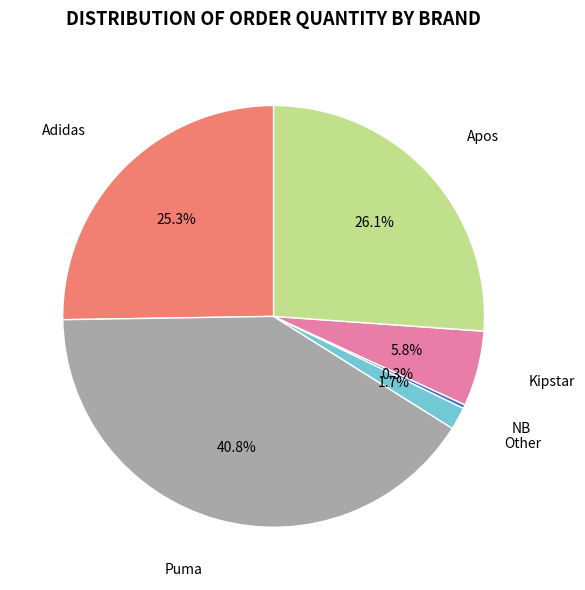

How much of the chart is everything except NB?

99.7%